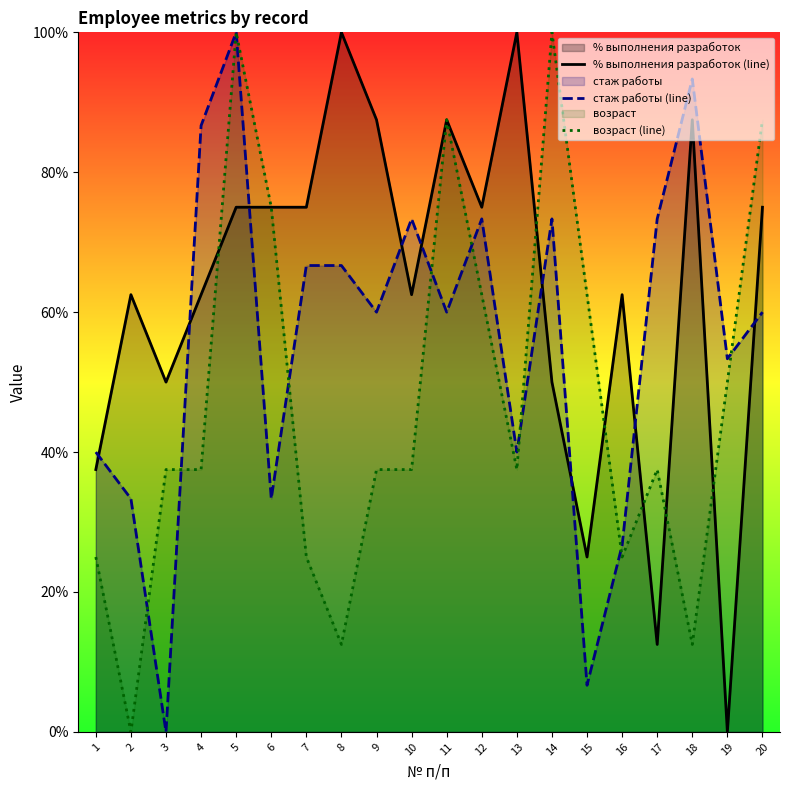

What is the total value across all series at 8?

179.2